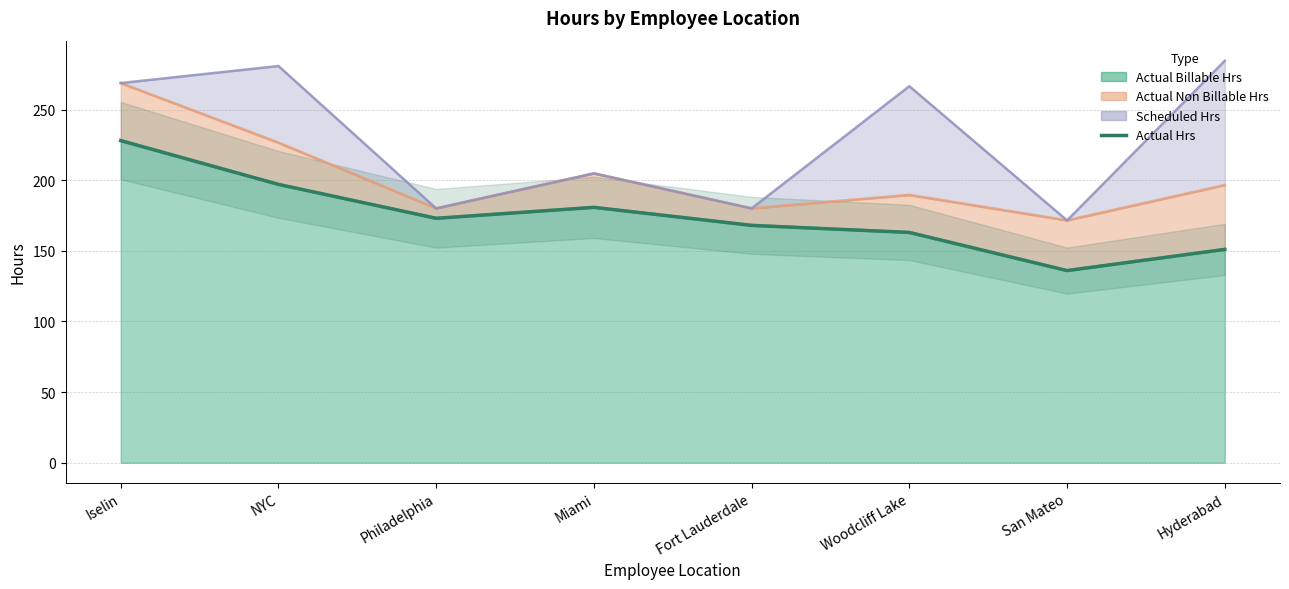

Is it true that the value at Iselin is 228.0?

True